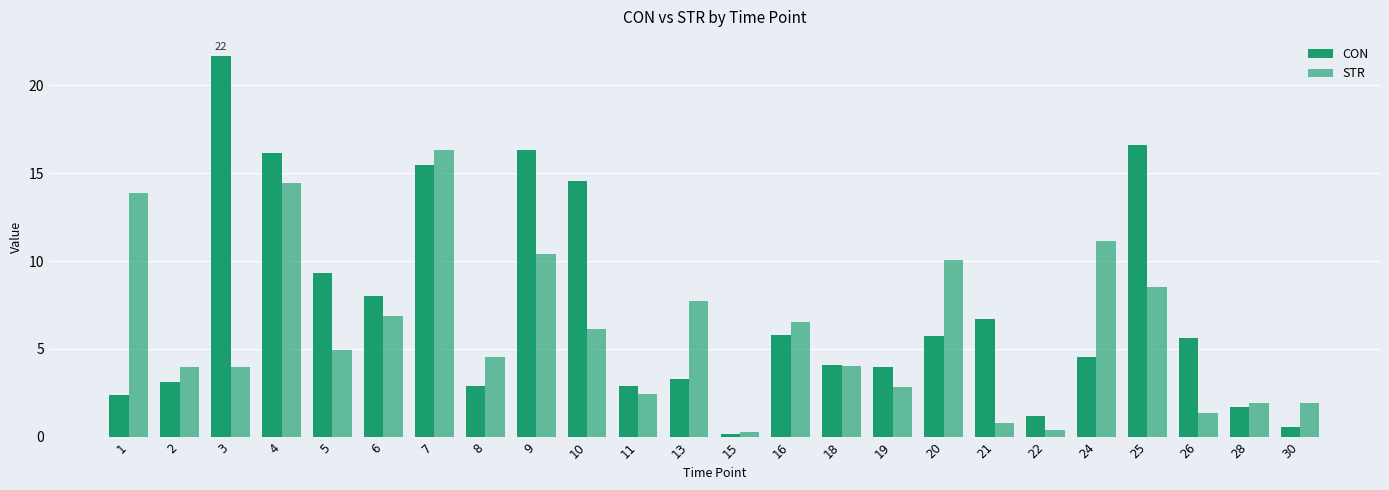

What is the difference between the maximum and second lowest values in the CON series?

21.1